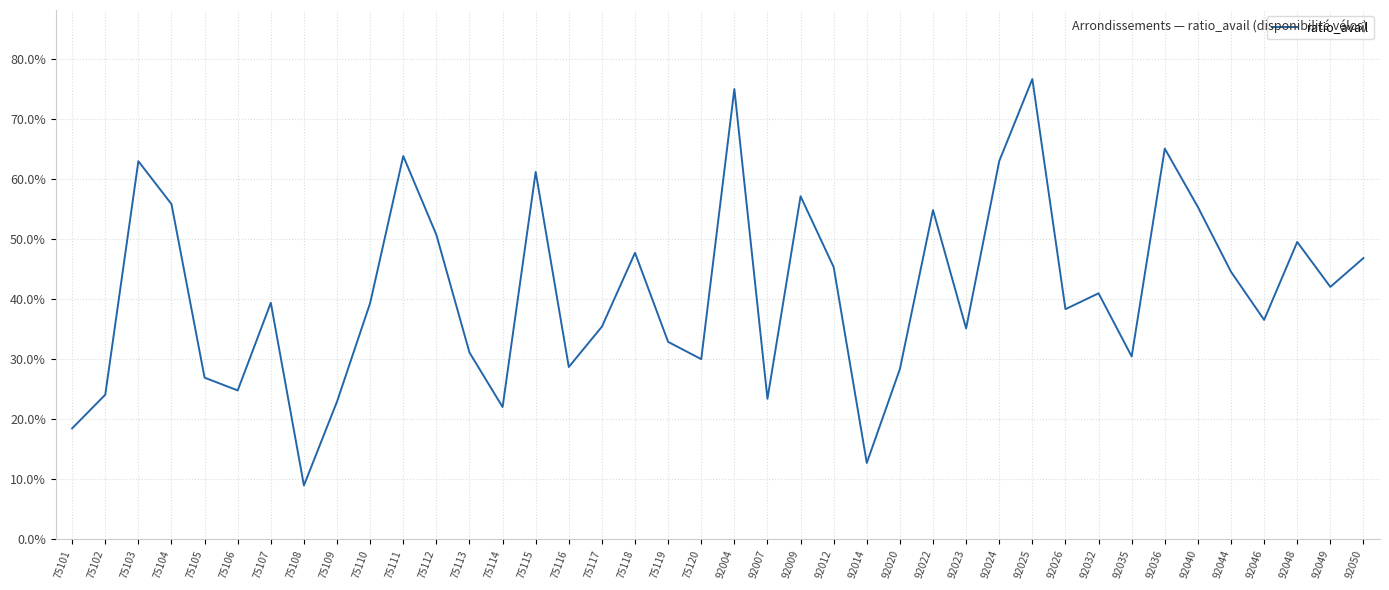

Does the chart have visible grid lines?

Yes